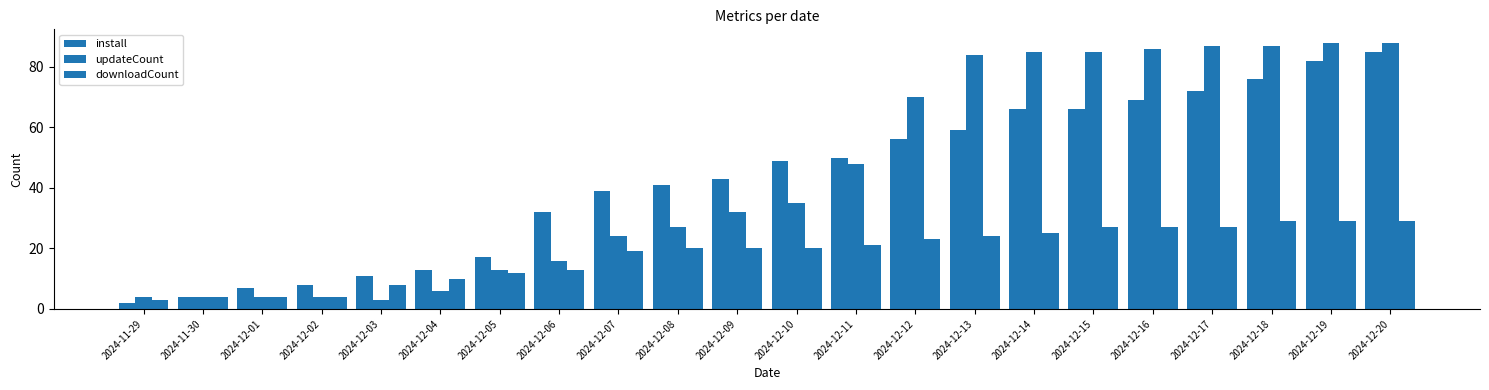

How many categories are shown in the chart?

22